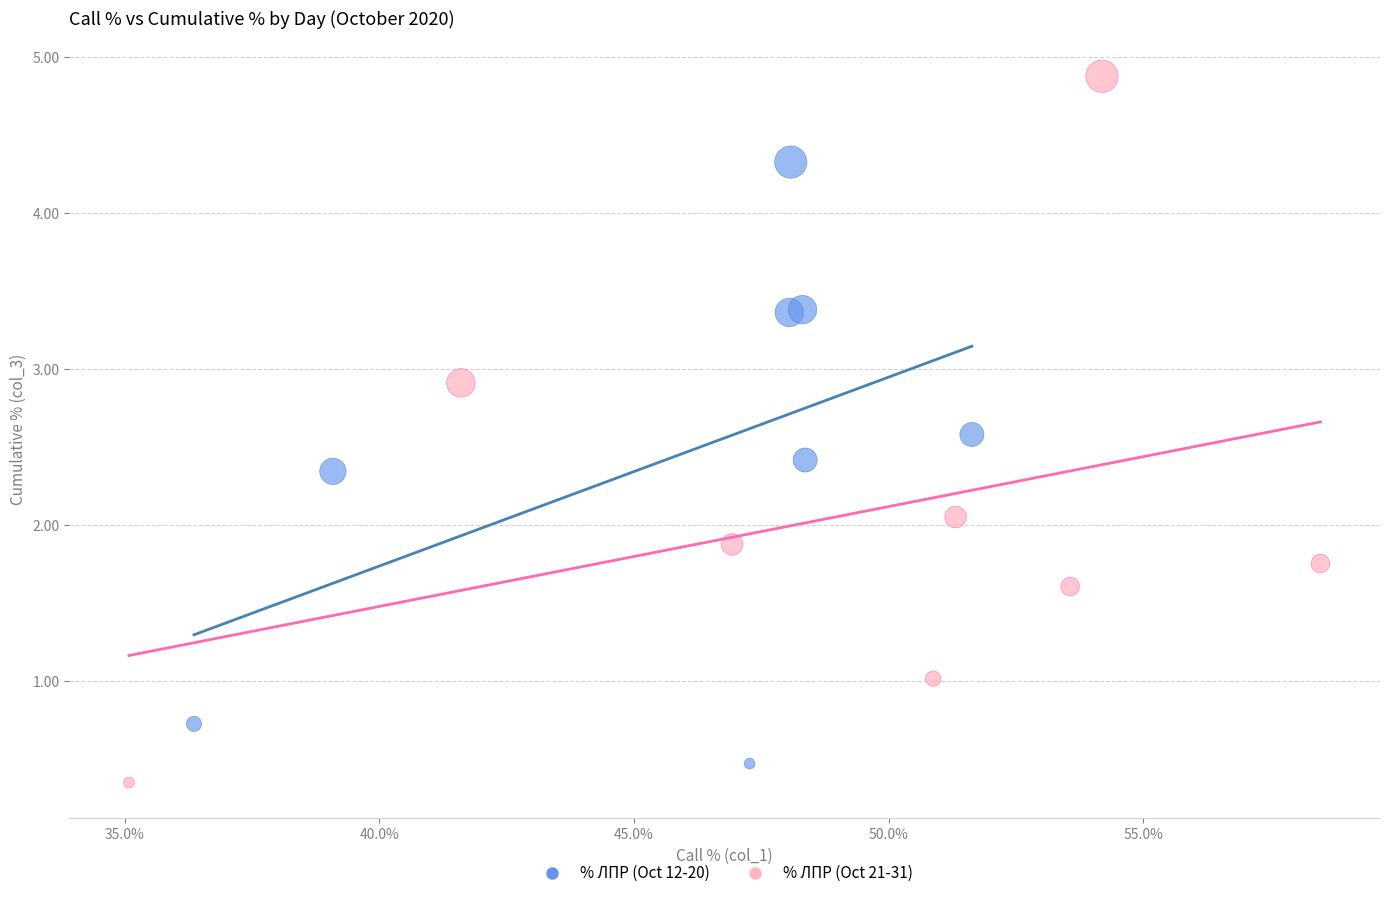

Which series reaches the maximum Y coordinate?

% ЛПР (Oct 21-31)